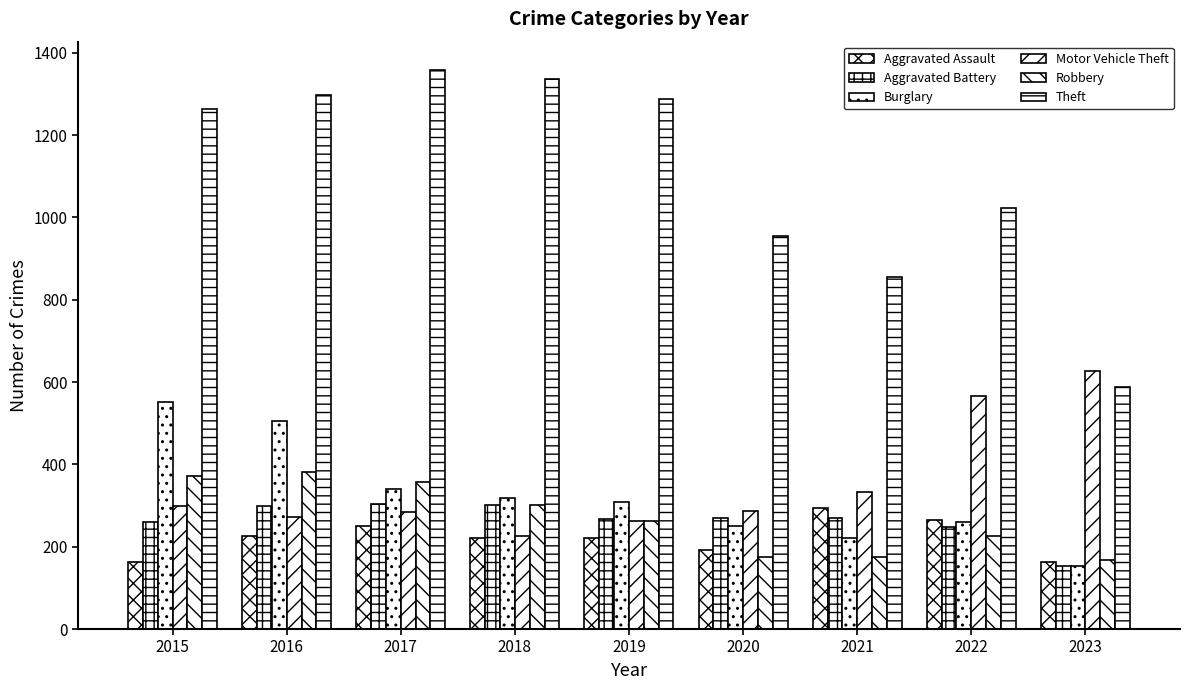

How many bars are there in total?

54